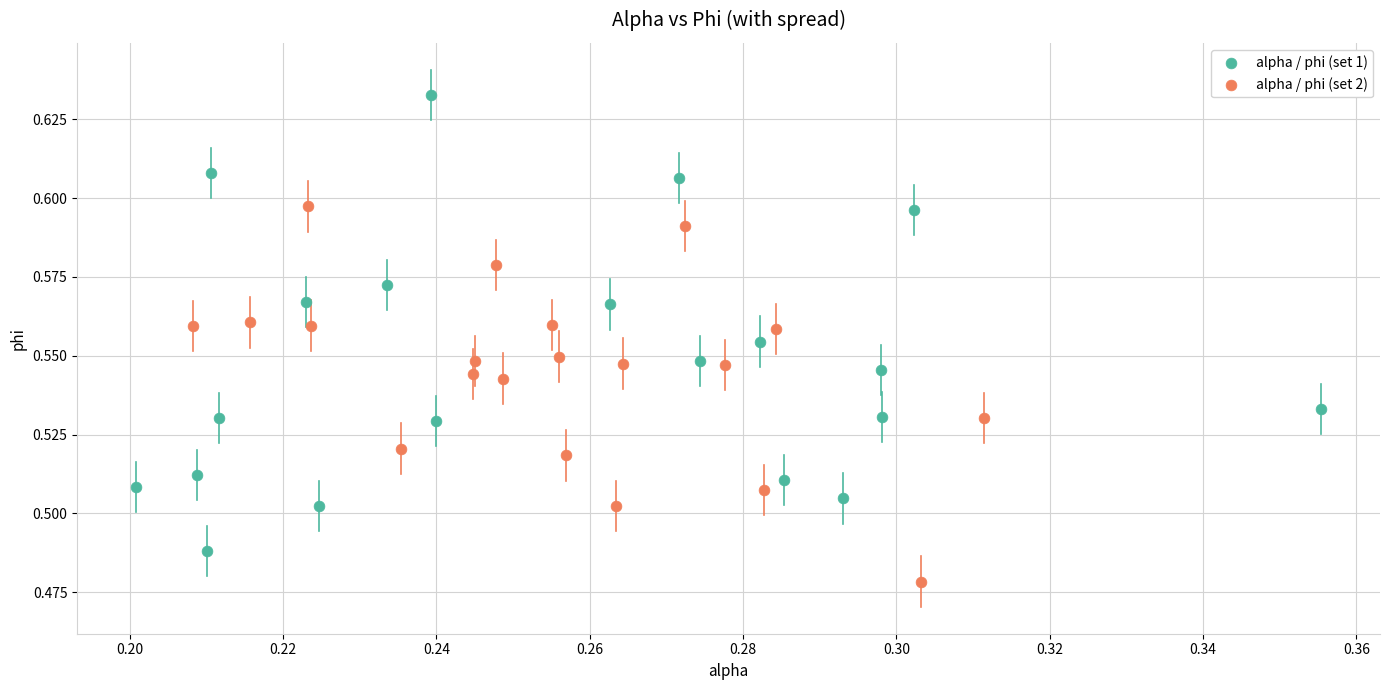

Which series reaches the minimum Y coordinate?

alpha / phi (set 2)